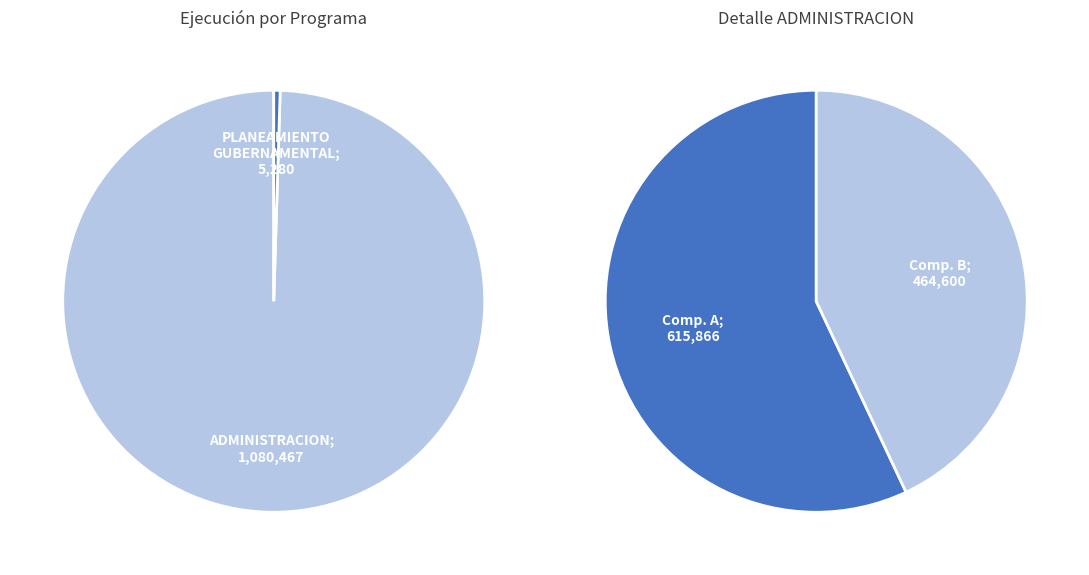

To the nearest percent, what is the difference between the 006: PLANEAMIENTO GUBERNAMENTAL and 003: ADMINISTRACION slice percentages?

99%